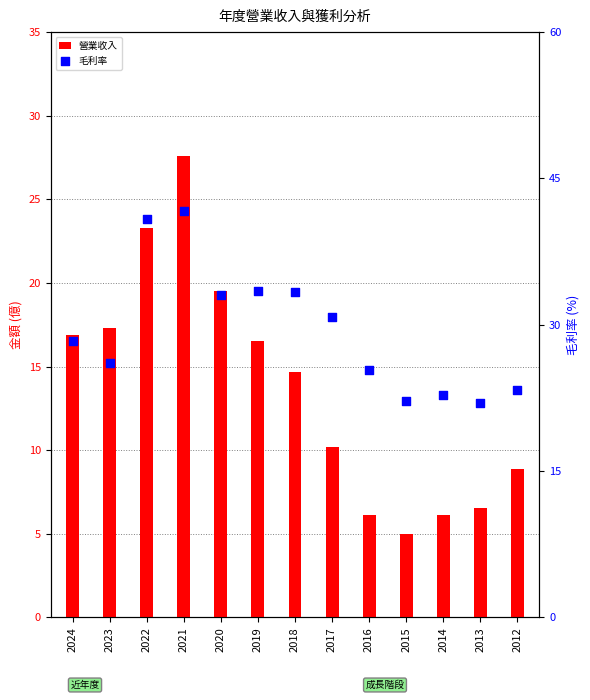

Which series contains the lowest Y value?

營業收入